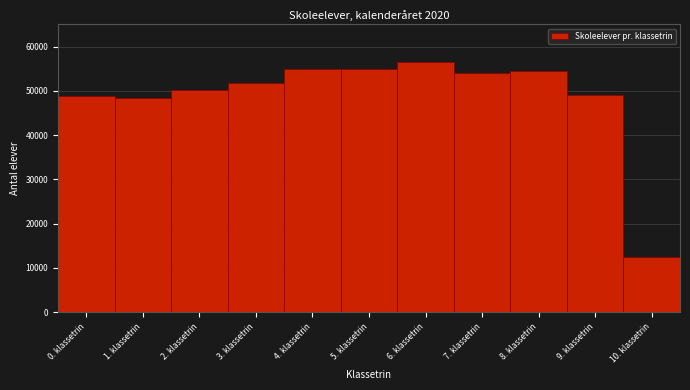

What is the height of the bar covering 8.5 to 9.5 on the x-axis? The values are not printed on the chart, so give them approximately, as read against the axis.

49000